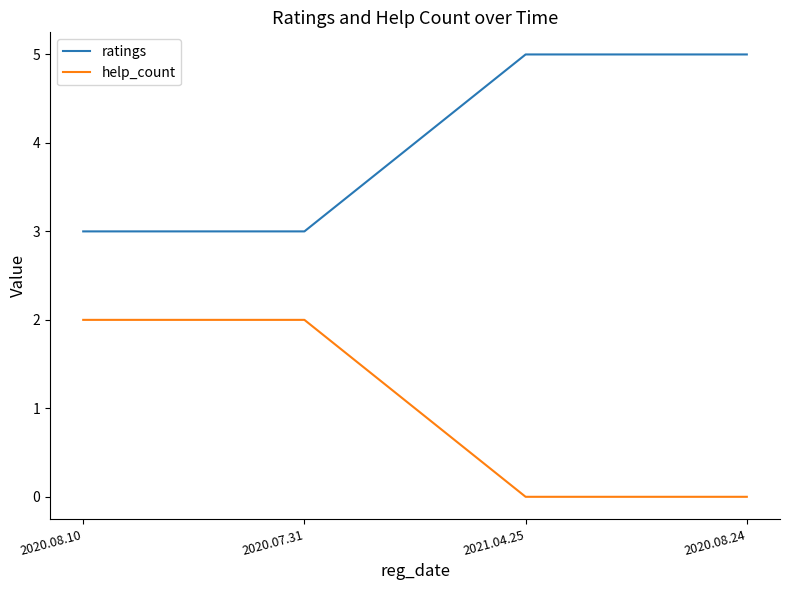

What is the difference between the help_count values at 2020.08.10 and 2021.04.25?

2